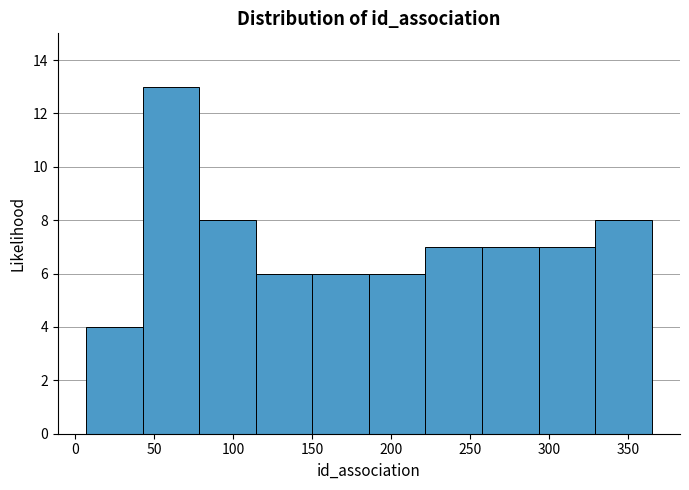

Which range on the x-axis has the tallest bar?

45 to 80